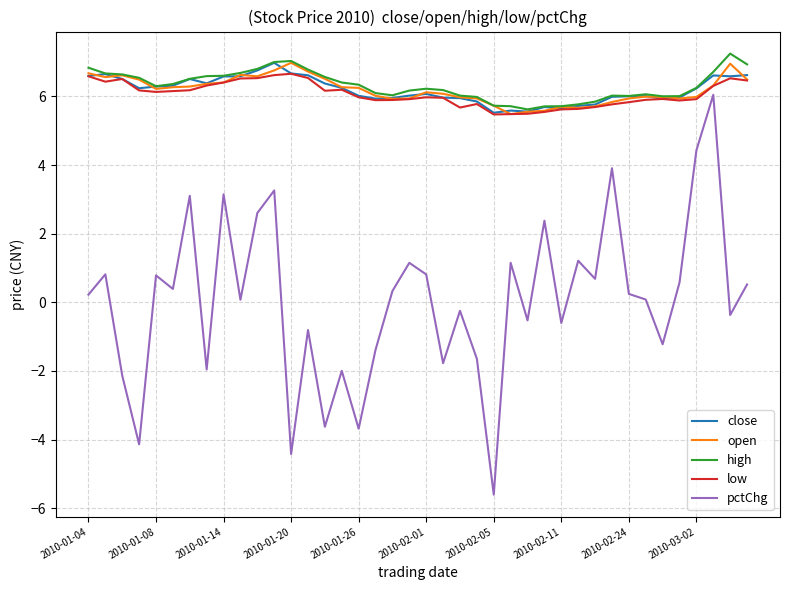

What is the minimum value shown in the chart?

-5.6